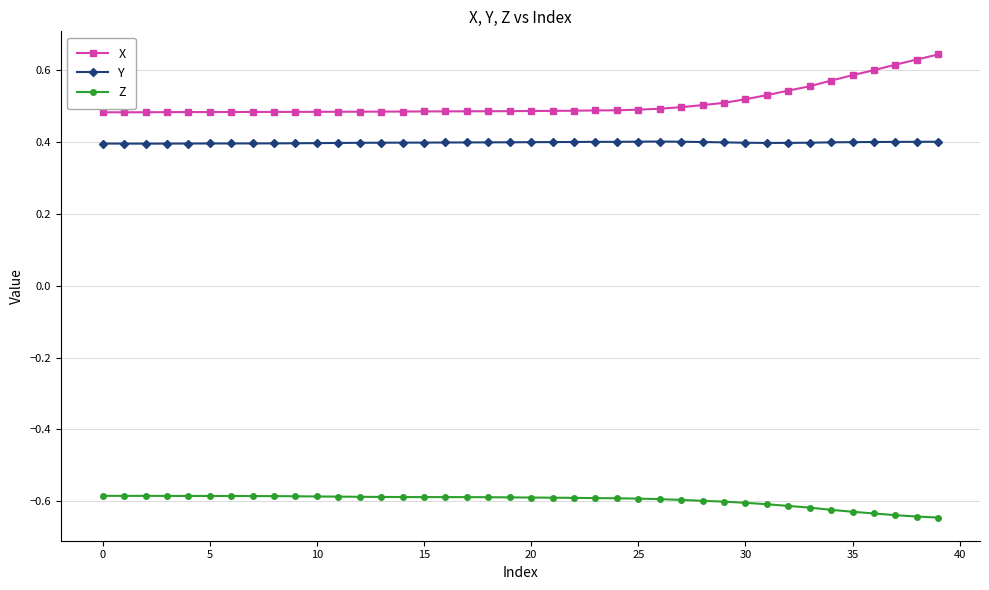

What is the lowest value of the Y series?

0.4